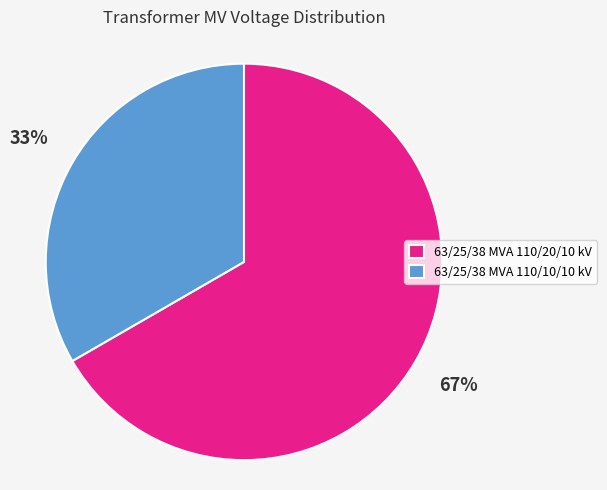

Approximately how many times larger is the value at 63/25/38 MVA 110/20/10 kV compared to 63/25/38 MVA 110/10/10 kV?

2.0